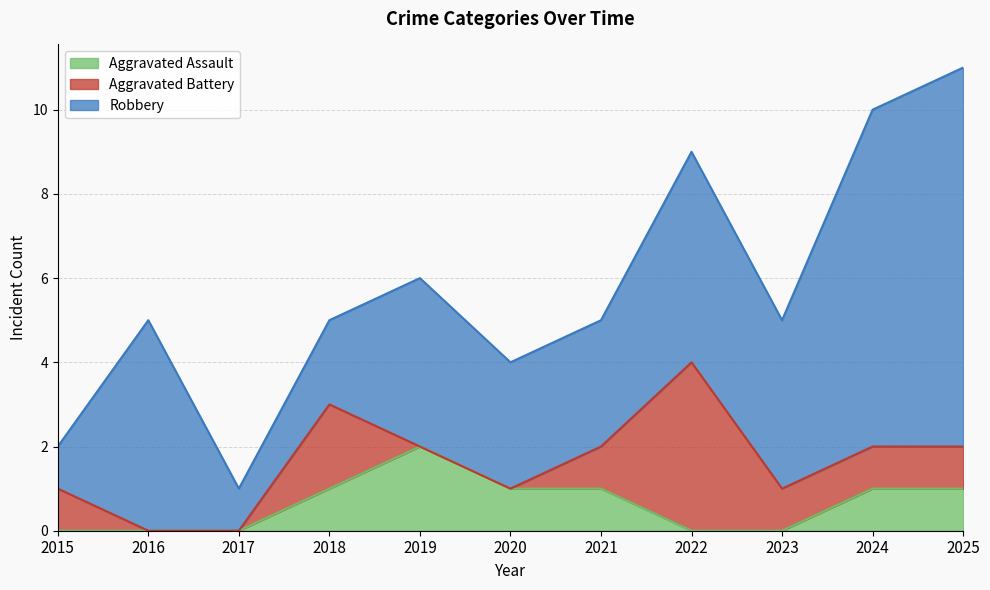

Which series has the largest range (max minus min)?

Robbery